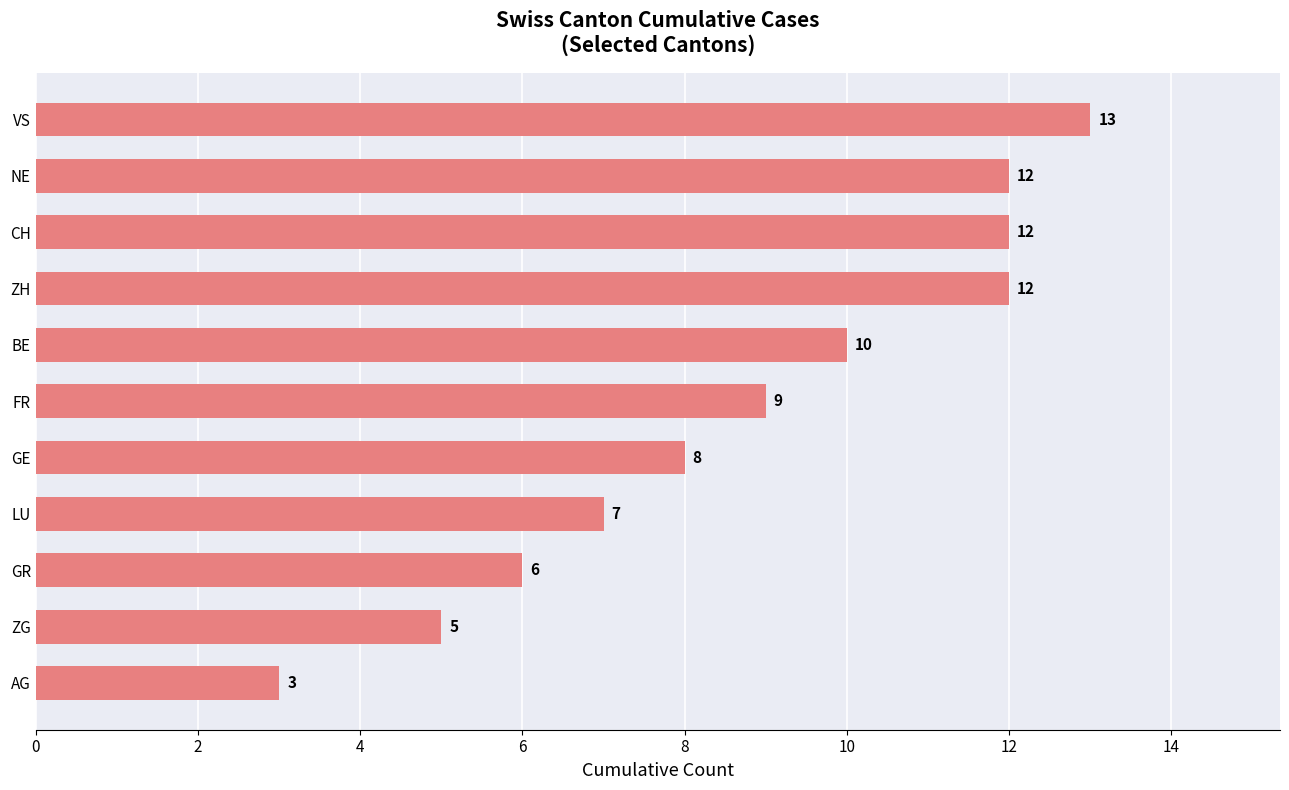

What is the ratio of the value at GE to the value at CH?

0.7